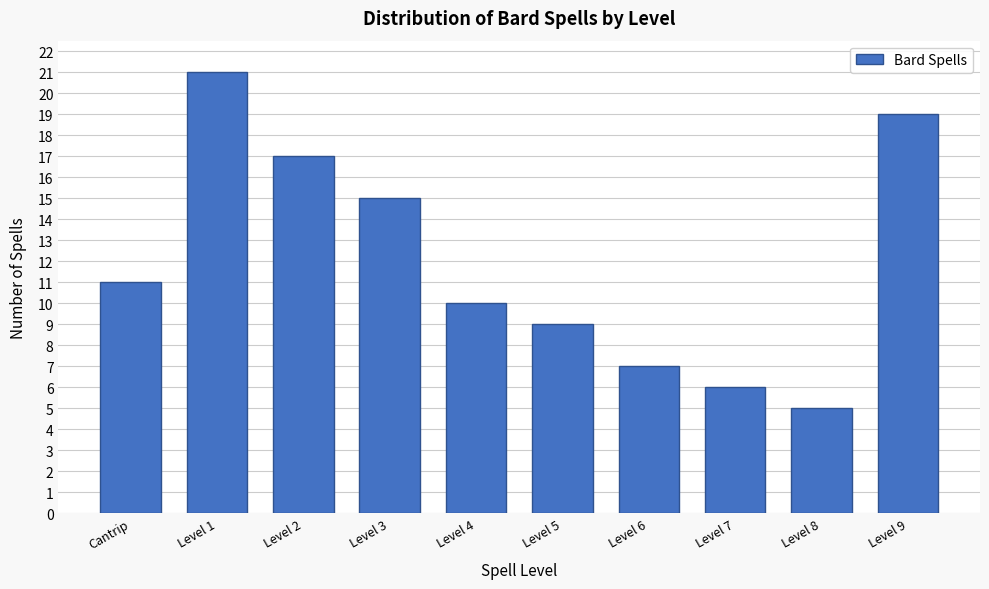

Reading left to right, extract all data points from this chart.

11	21	17	15	10	9	7	6	5	19